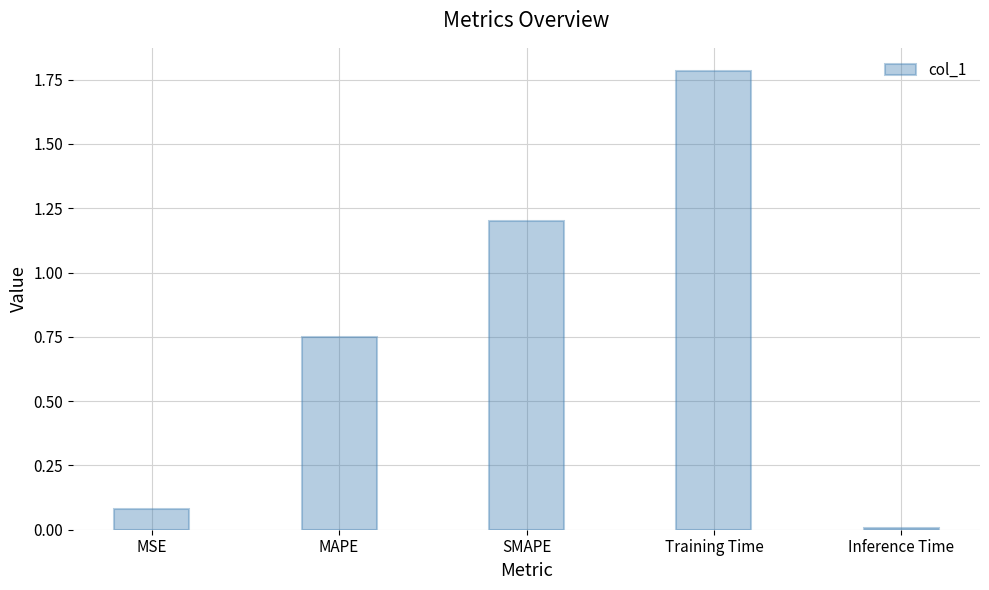

Count the number of data series in this chart.

1